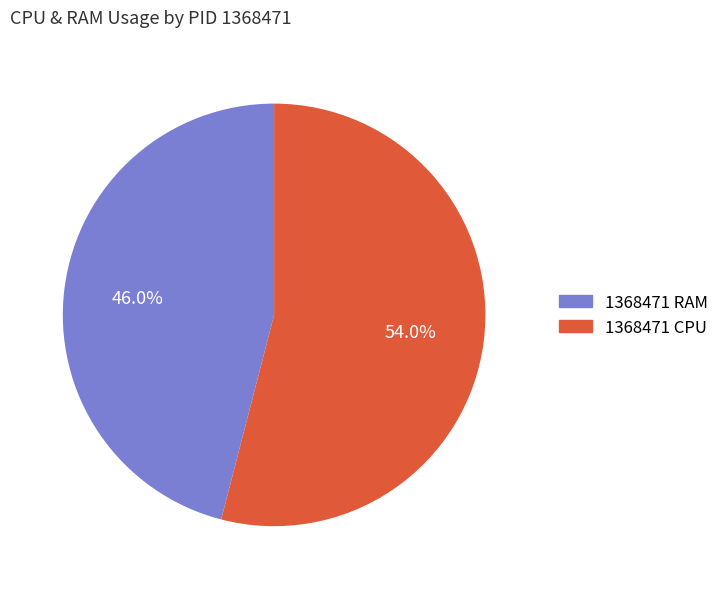

What is the ratio of the value at 1368471 CPU to the value at 1368471 RAM?

1.2